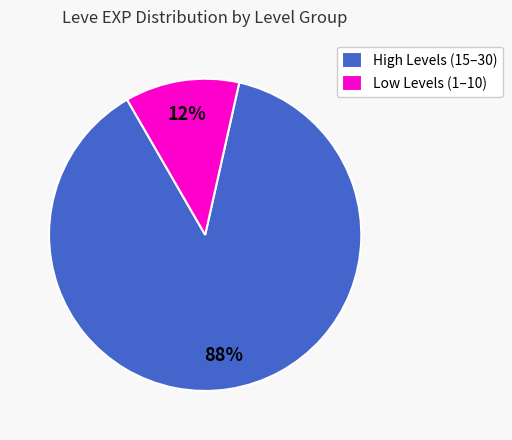

Rank the categories by value from lowest to highest.

Low Levels (1–10), High Levels (15–30)